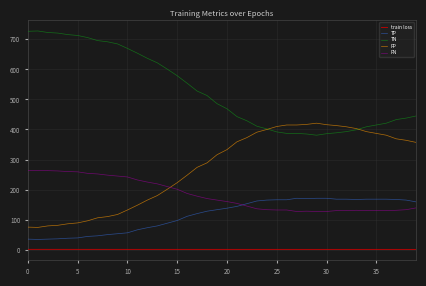

Which series has the largest total across all categories?

TN